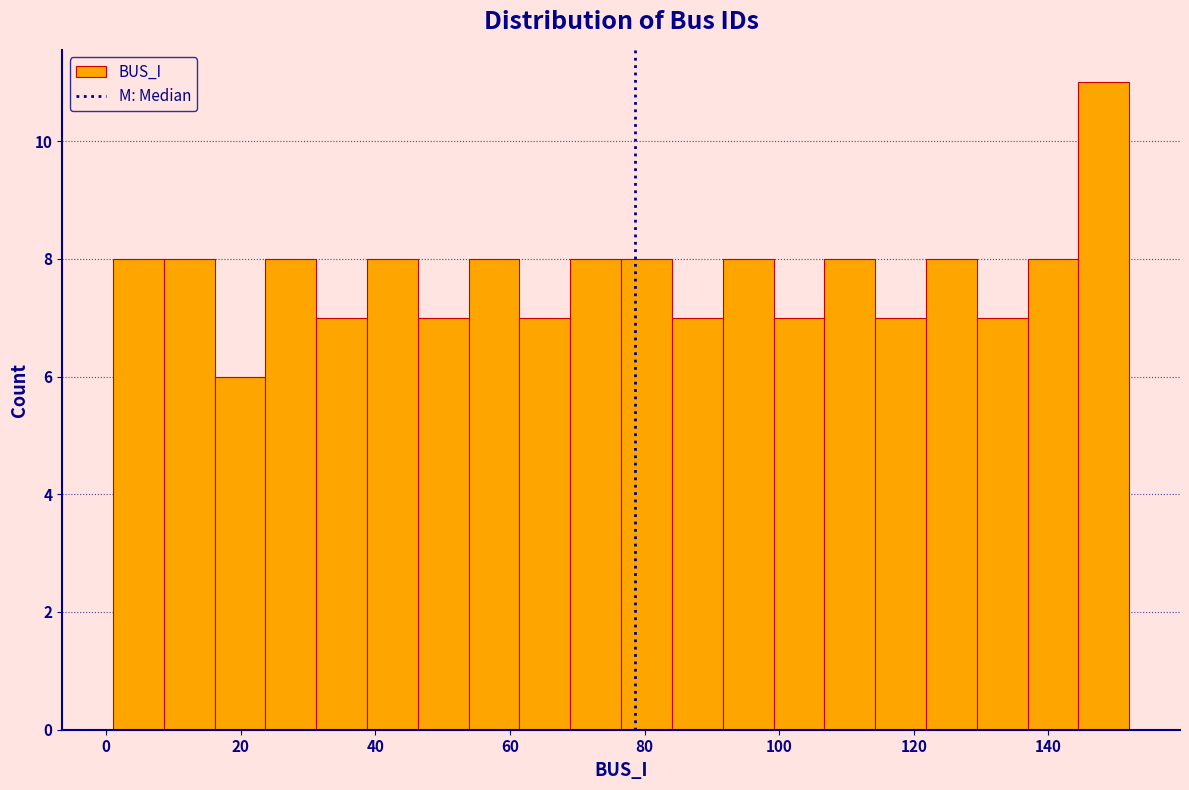

Read against the x-axis, roughly where is the centre of the tallest bar?

148